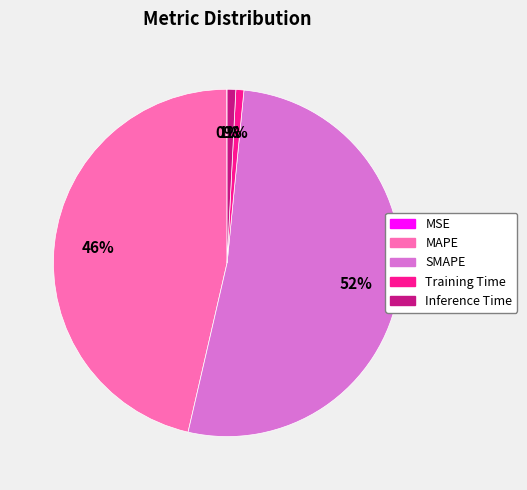

Which slice is the largest?

SMAPE